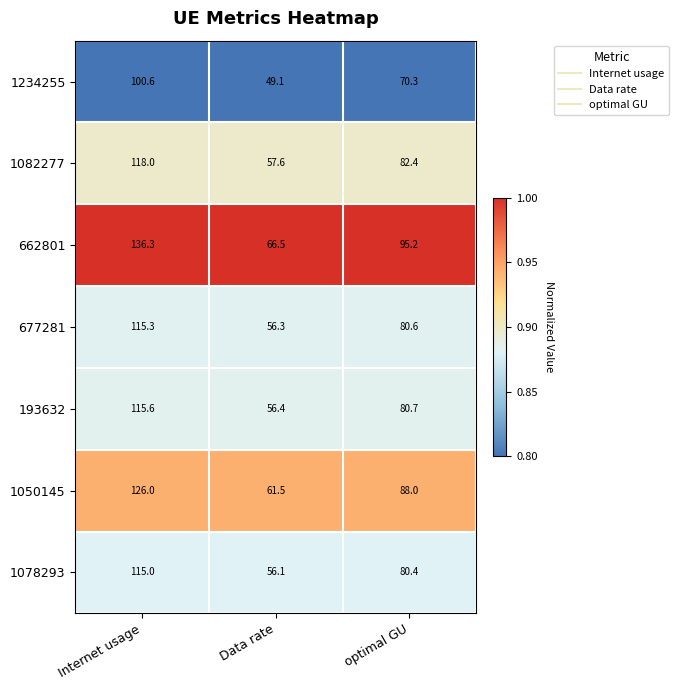

The 1050145 series shows 126.0 at Internet usage. True or false?

True